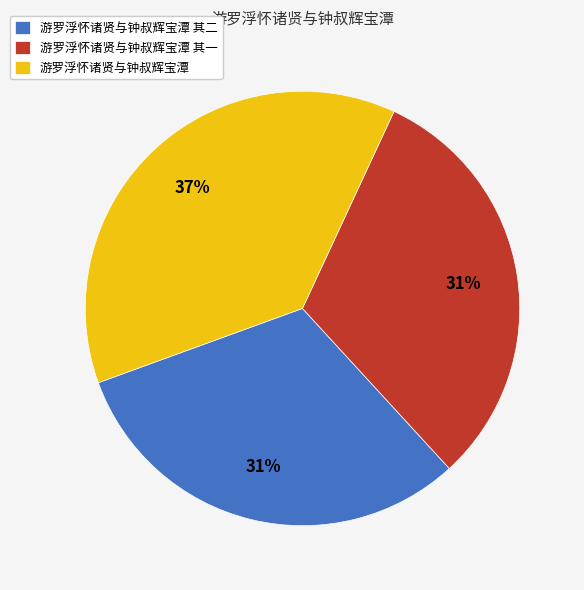

What percentage is the 游罗浮怀诸贤与钟叔辉宝潭 其一 slice, to the nearest percent?

31%